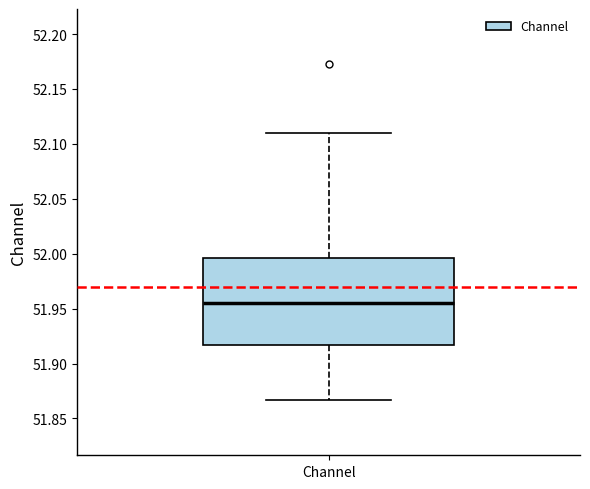

Read this box plot against the y-axis: the position of the median line, the range covered by the box, and the ends of both whiskers. The values are not printed on the chart, so give them approximately, as read against the axis.

median 51.955, box 51.915 to 51.995, whiskers 51.865 to 52.110